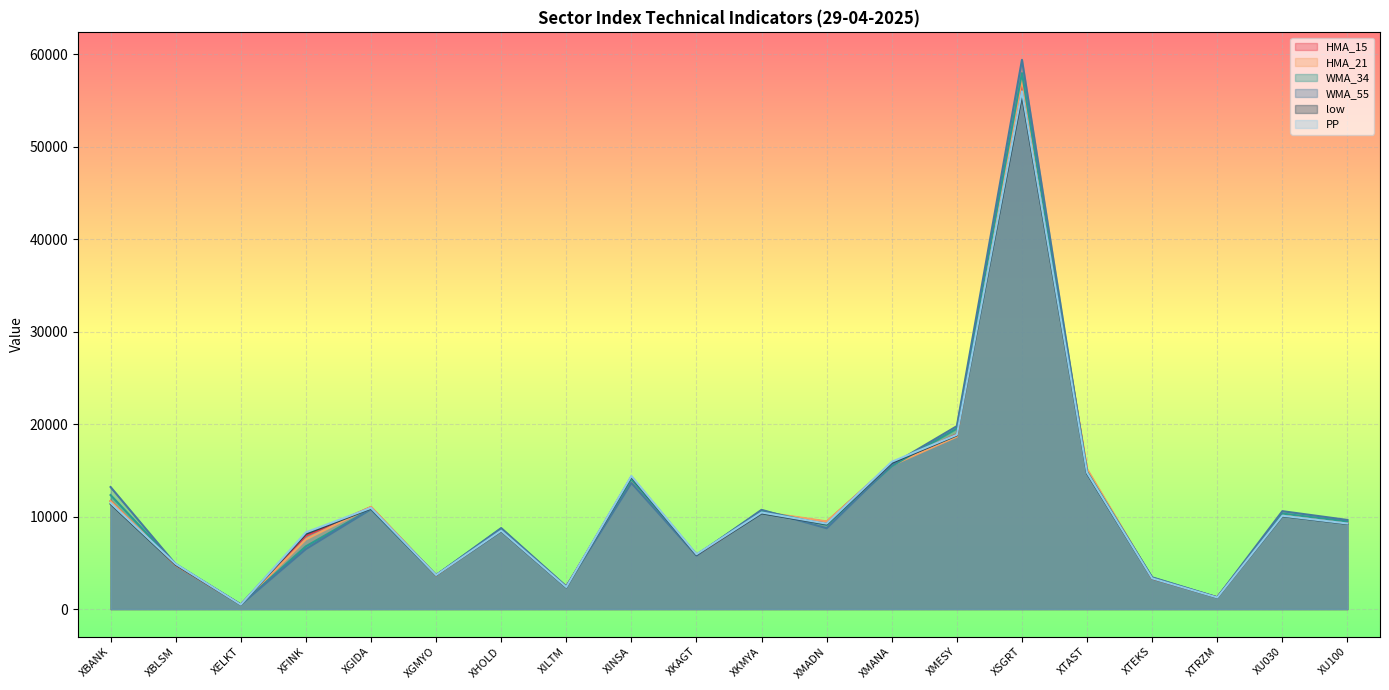

True or false: HMA_15 has a value of 2597.7 at XBLSM.

False